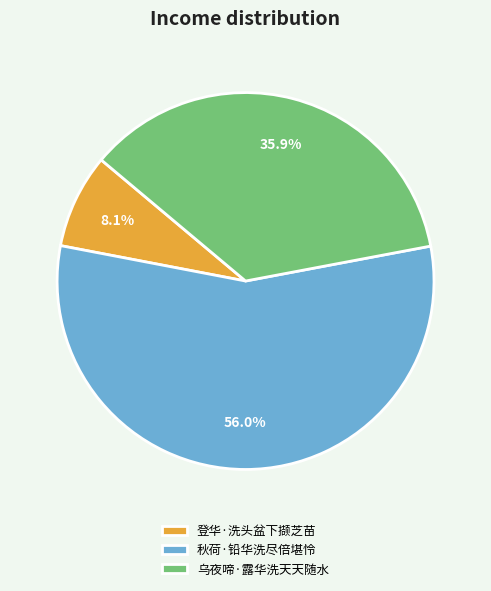

To the nearest percent, what percentage of the pie is 登华·洗头盆下撷芝苗?

8%